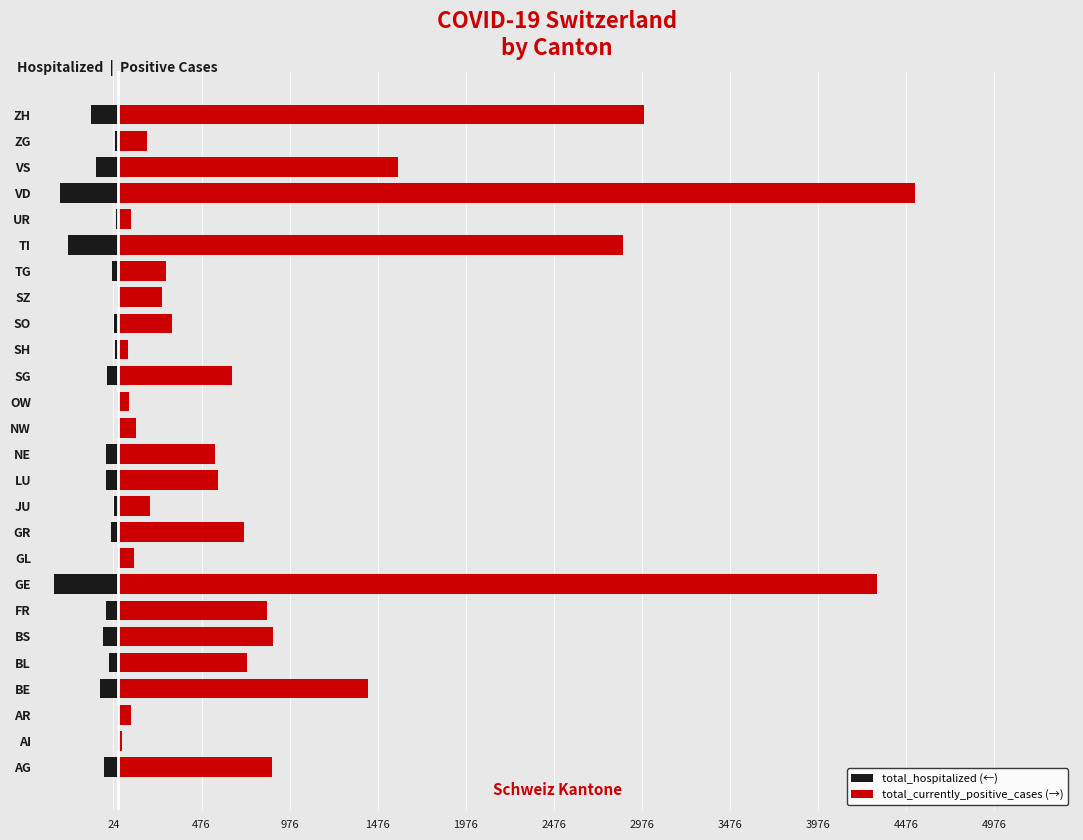

Between BE and ZH, which series saw the biggest shift?

total_currently_positive_cases